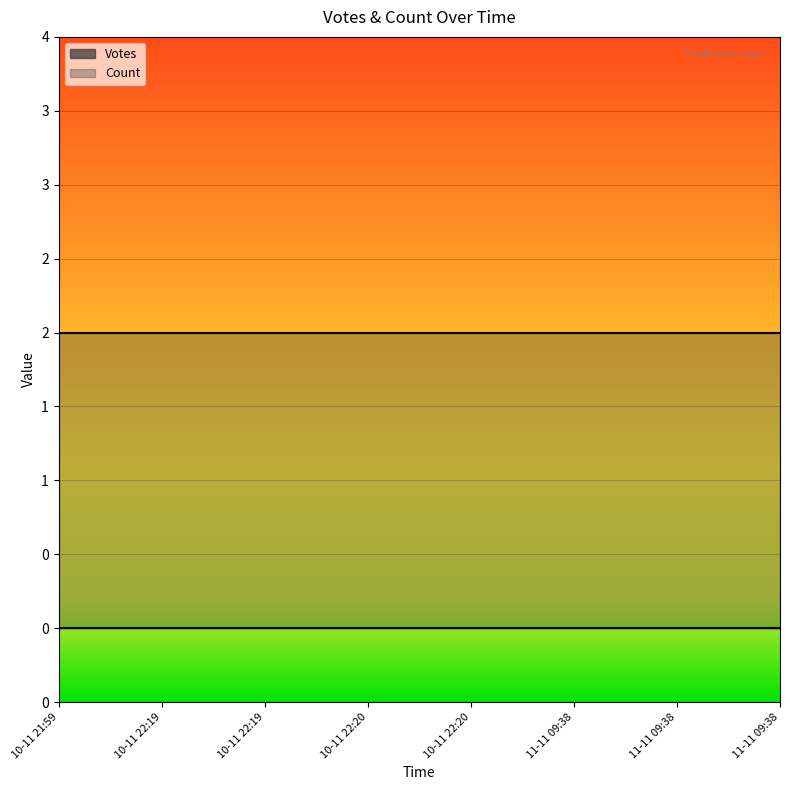

How many distinct data groups are displayed?

2